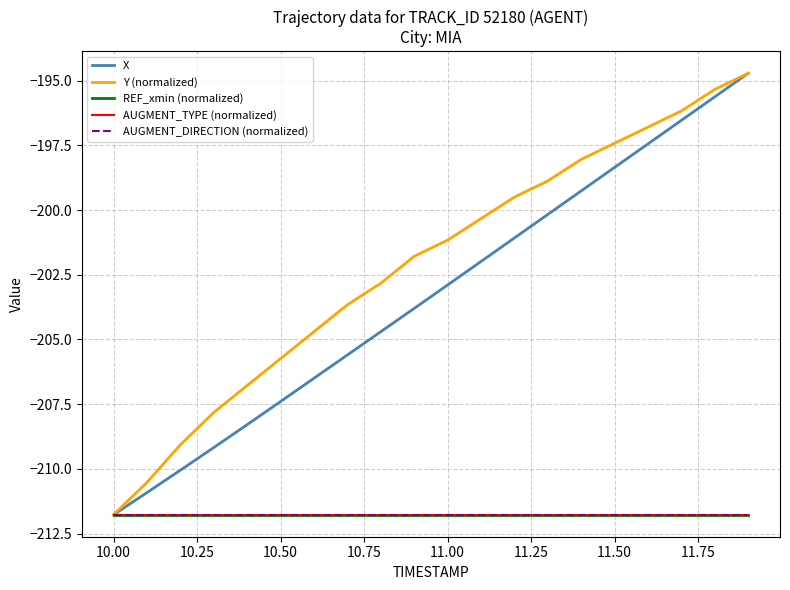

Does the chart display data point markers on the line(s)?

No